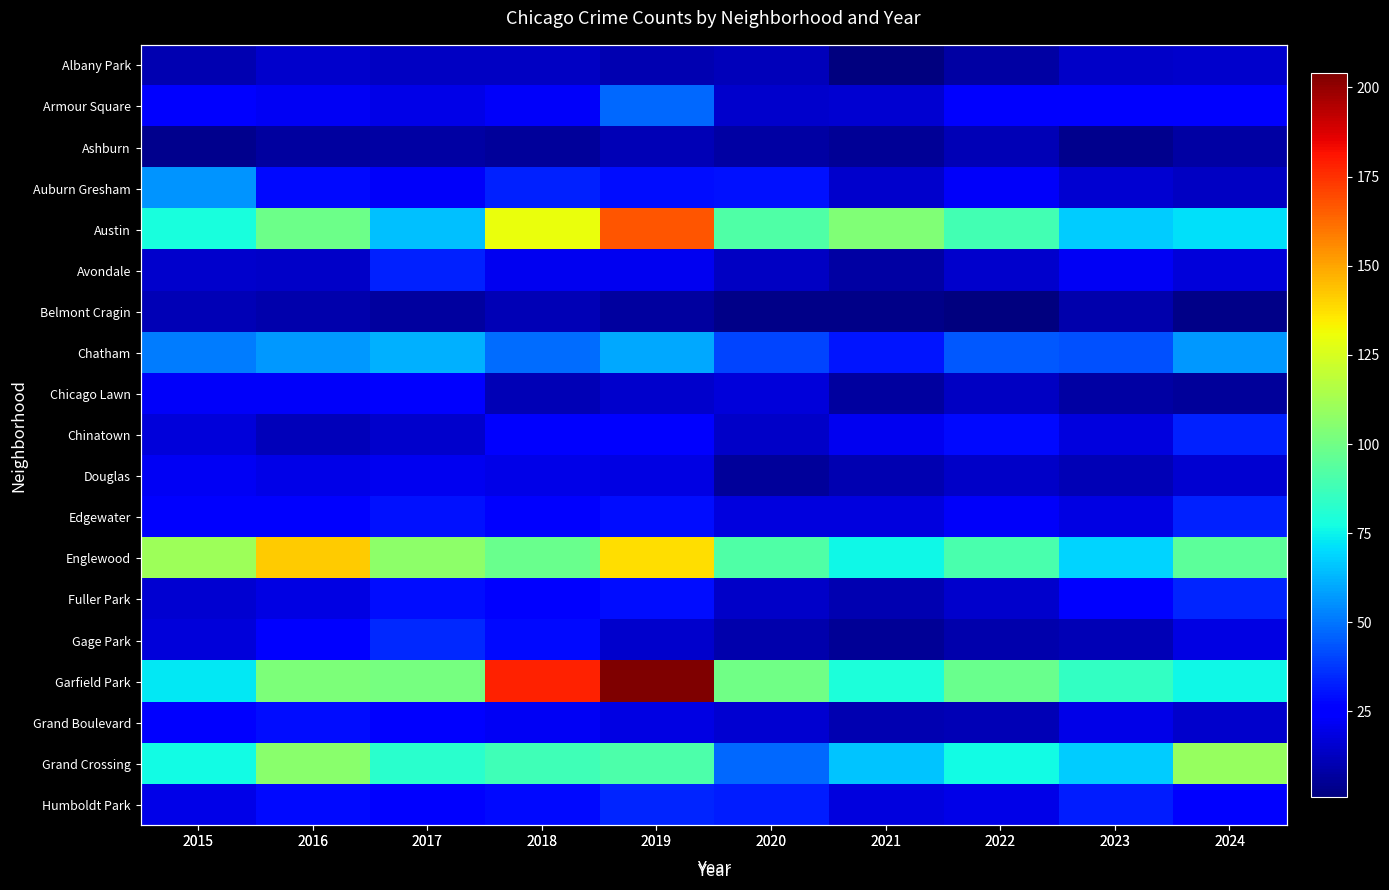

At which category is the sum across all series the highest?

2019